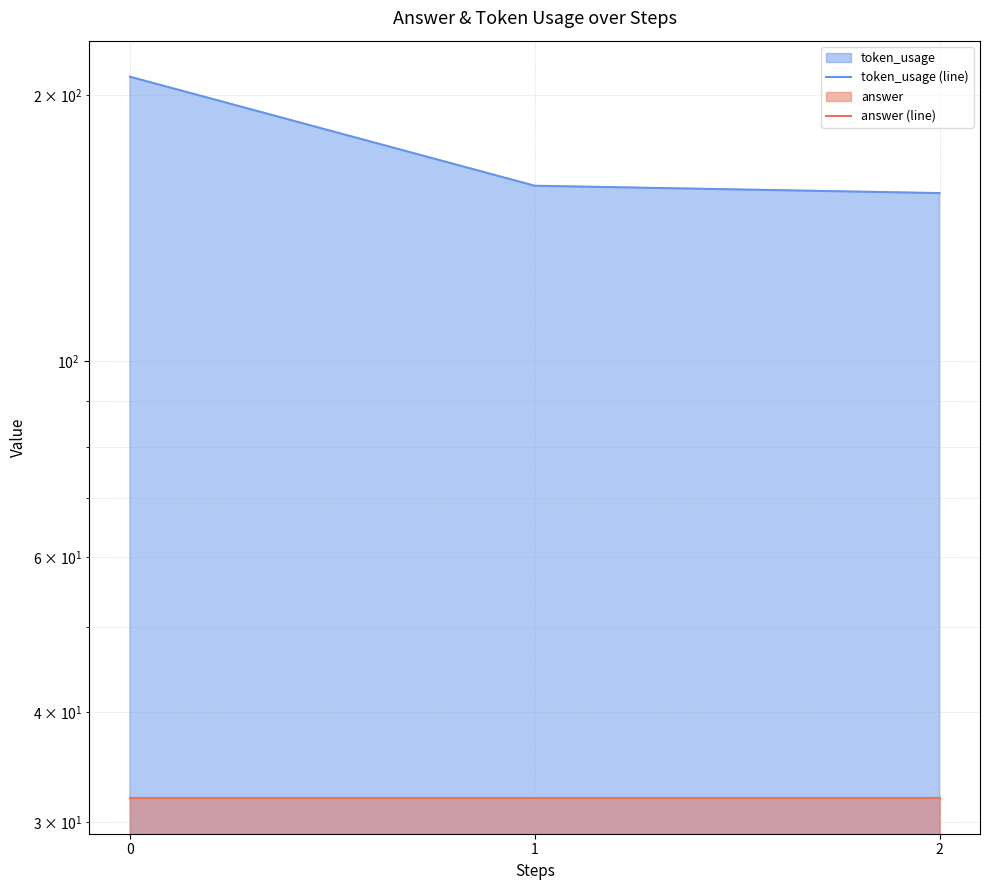

Reading left to right, extract all data points from this chart.

token_usage (line): 0=210	1=158	2=155
answer (line): 0=32	1=32	2=32